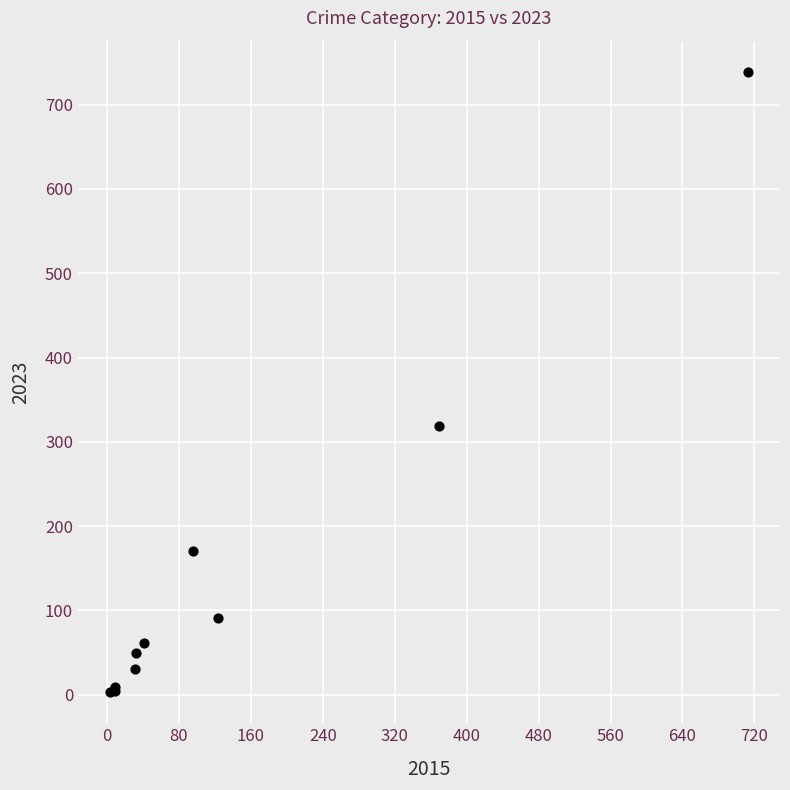

What Y value in the scatter plot is closest to 371?

319